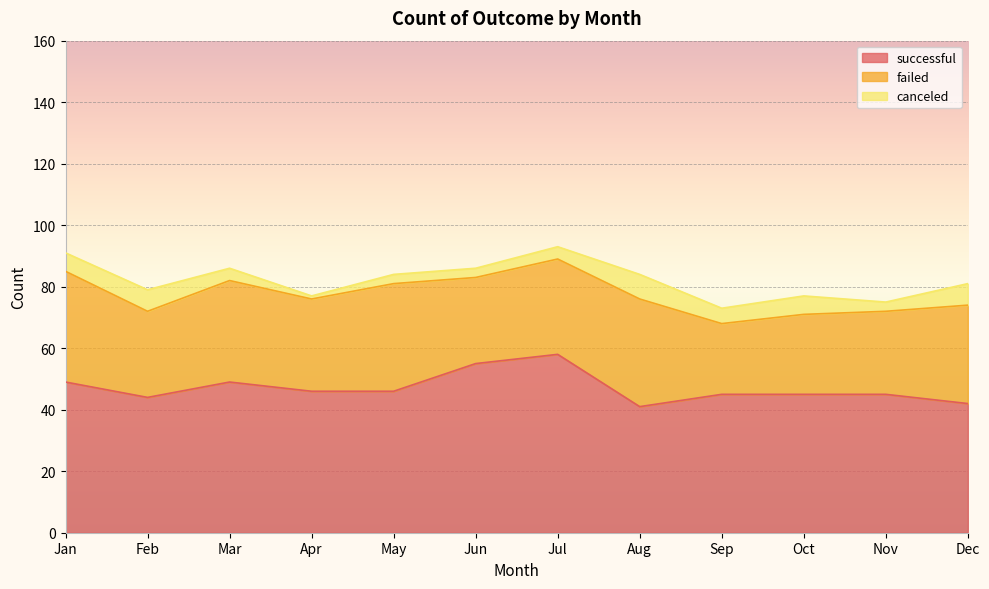

Which label corresponds to the smallest value in the chart?

Apr